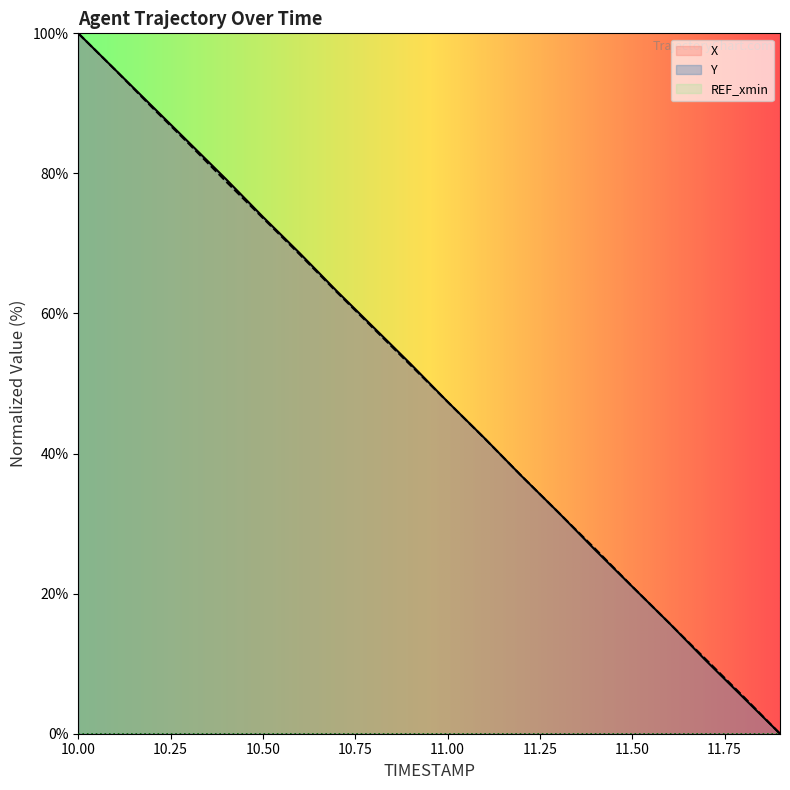

What is the maximum value shown in the chart?

100.0